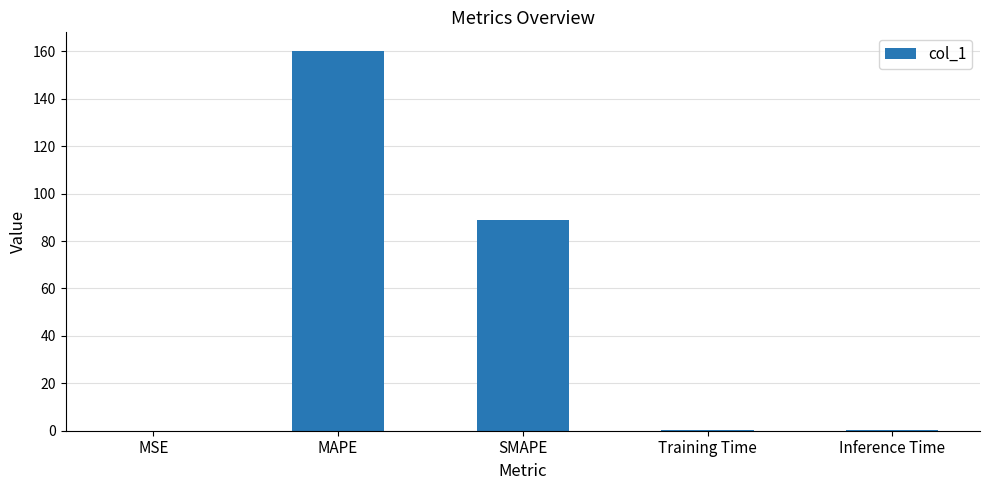

What is the greatest value displayed?

160.0